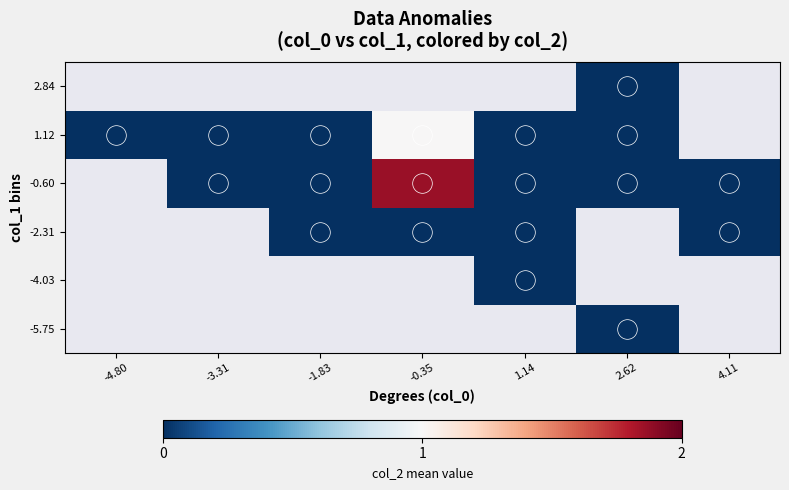

How many data points does each series have?

7